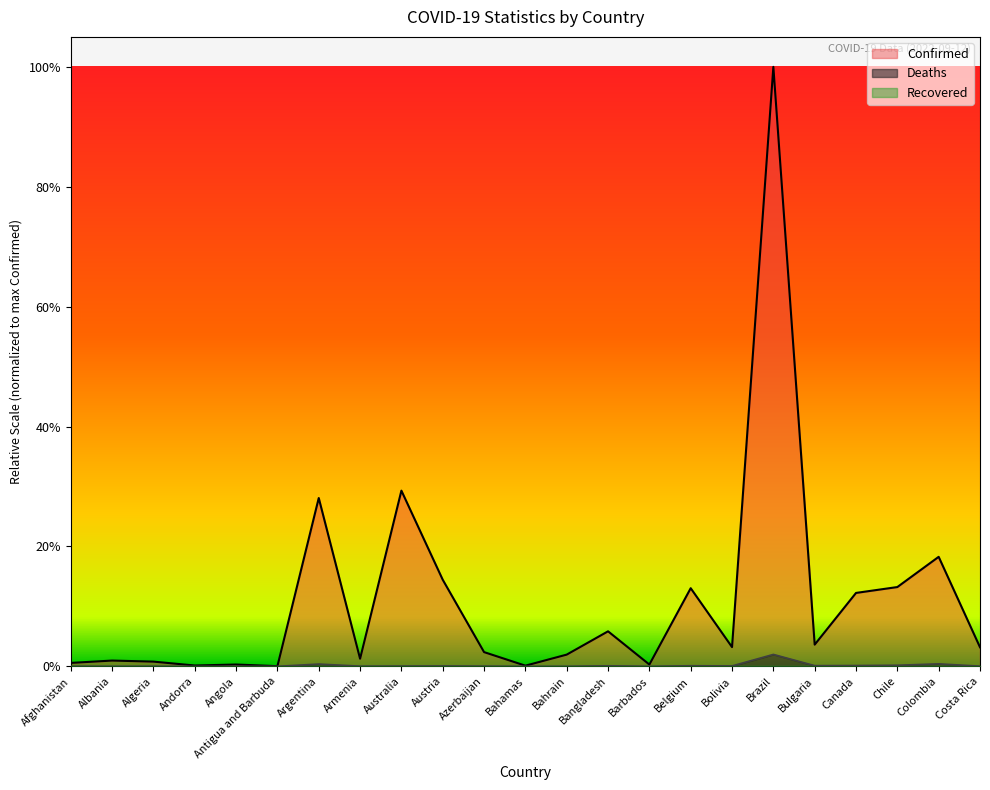

At which category does Deaths reach its first local peak?

Algeria